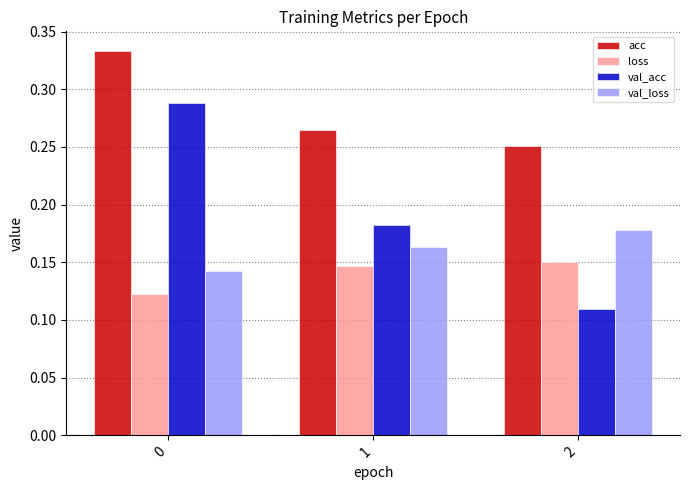

Count the val_acc values in the range 0 to 1.

3